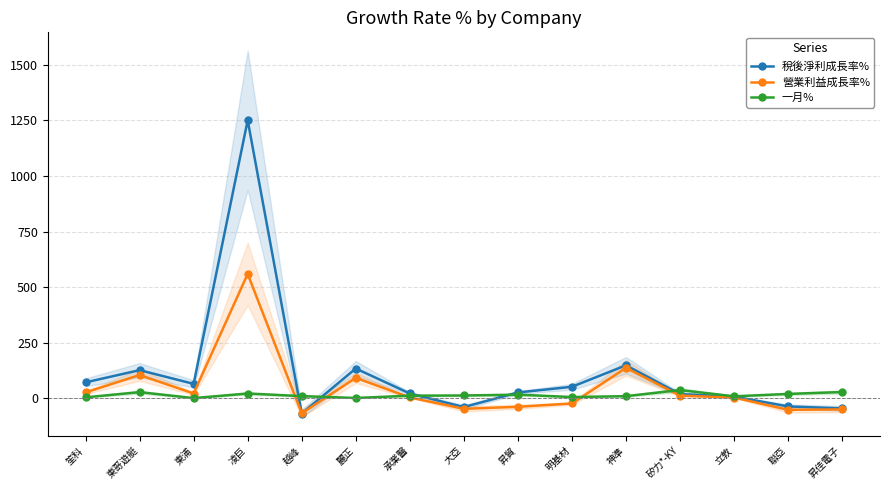

Reading left to right, extract all data points from this chart.

稅後淨利成長率%: 笙科=72.2	東哥遊艇=127.2	東浦=65.5	凌巨=1250.2	越峰=-67.8	麗正=134.4	承業醫=22.2	大亞=-38.8	昇貿=26.8	明基材=52.4	神準=148.8	矽力*-KY=19.6	立敦=8.2	聯亞=-35.8	昇佳電子=-44.9
營業利益成長率%: 笙科=27.1	東哥遊艇=105.4	東浦=22.2	凌巨=559.7	越峰=-66.7	麗正=92.4	承業醫=4.4	大亞=-46.7	昇貿=-37.5	明基材=-22.6	神準=137.4	矽力*-KY=12.7	立敦=3.9	聯亞=-51.2	昇佳電子=-49.3
一月%: 笙科=5.0	東哥遊艇=28.3	東浦=1.6	凌巨=22.1	越峰=10.4	麗正=2.1	承業醫=12.4	大亞=13.3	昇貿=17.0	明基材=6.3	神準=10.3	矽力*-KY=37.7	立敦=9.5	聯亞=20.3	昇佳電子=28.8